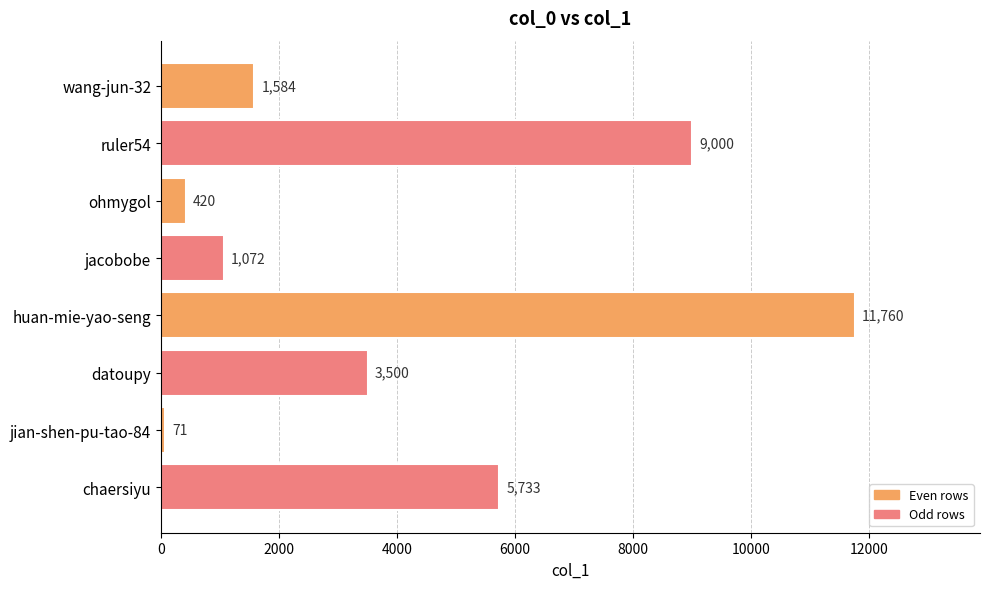

Which category has the highest value across all series?

huan-mie-yao-seng